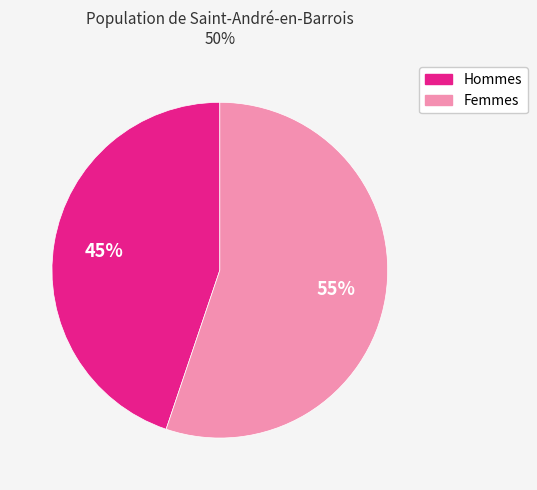

To the nearest percent, what is the difference between the largest and smallest slice percentages?

10%